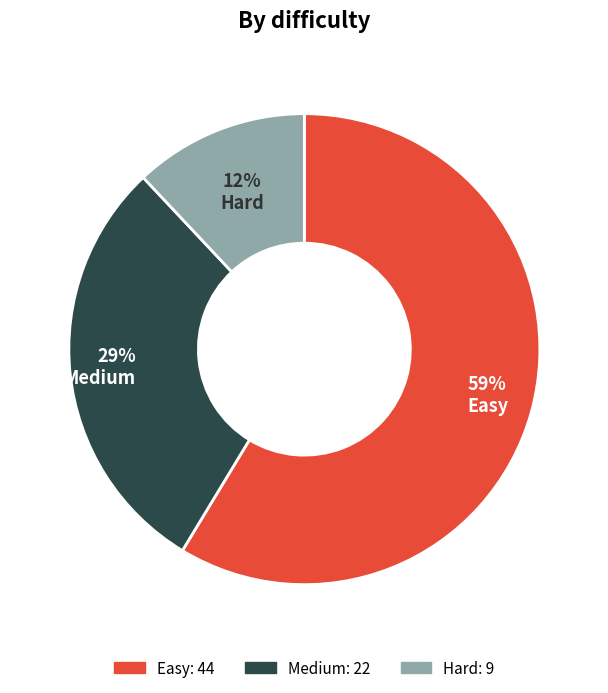

To the nearest percent, what is the combined percentage of Medium and Hard?

41%